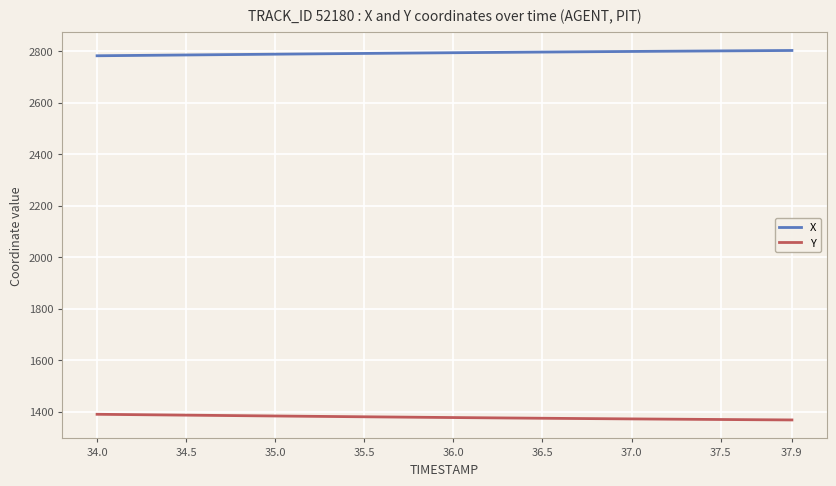

Does the chart have visible grid lines?

Yes